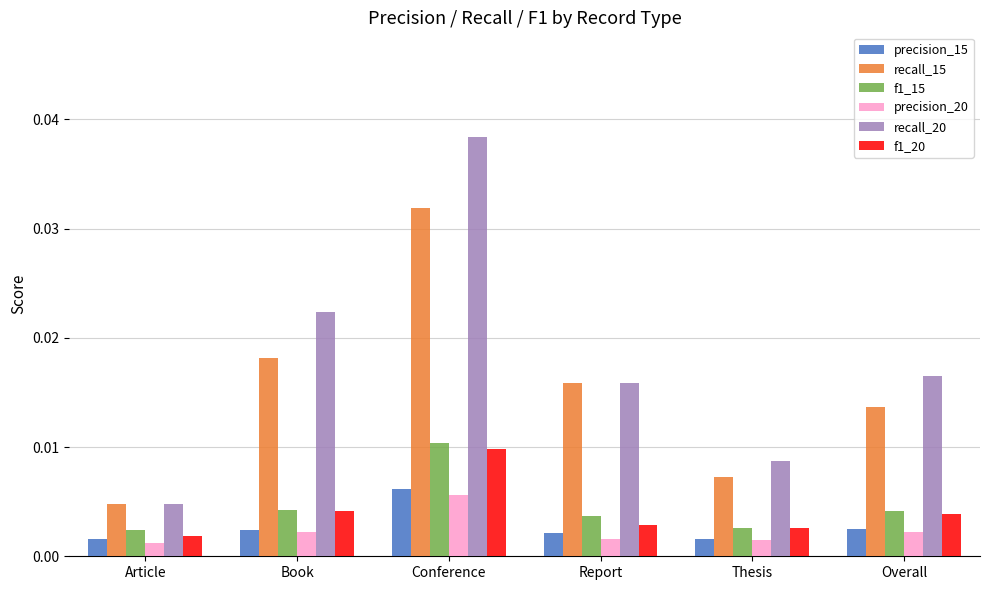

At how many categories does at least one series exceed 0?

6